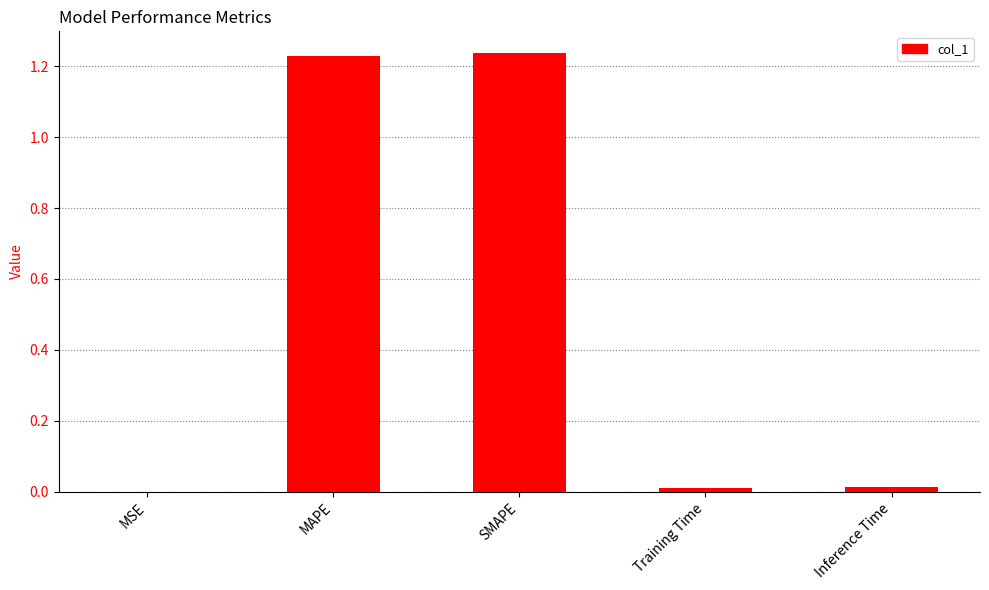

What is the sum of all values?

2.5